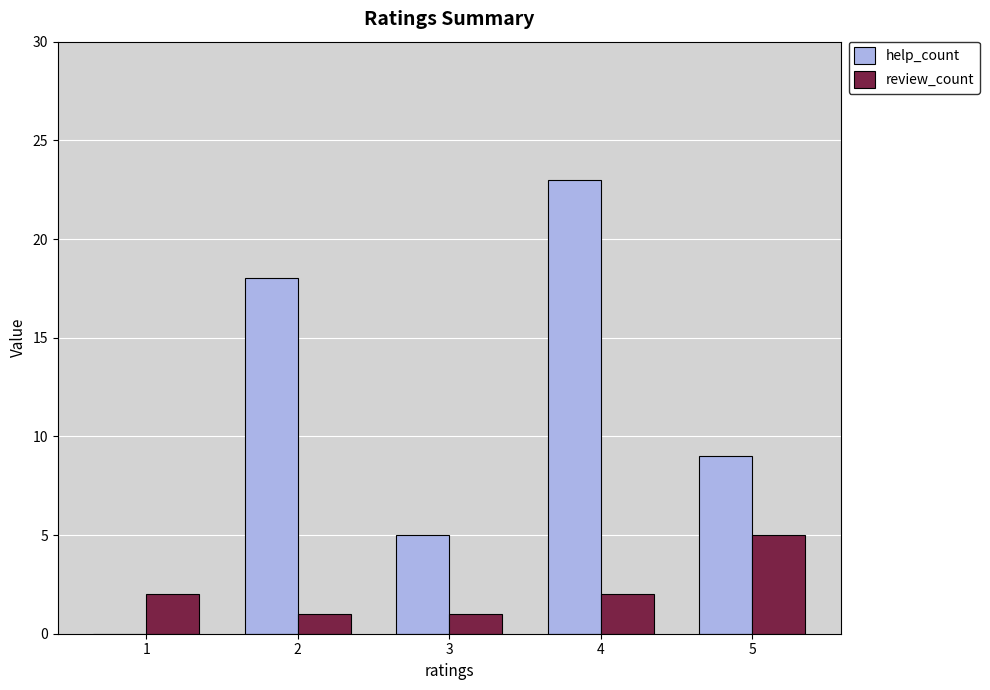

Between 1 and 2, which series saw the biggest shift?

help_count